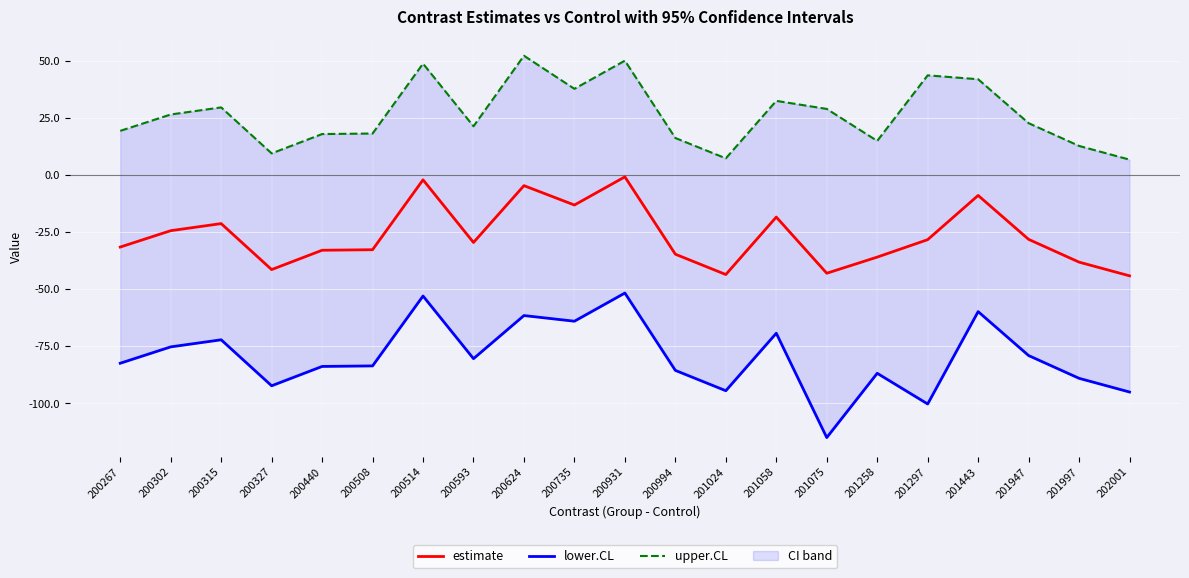

What is the spread (max minus min) of values at 200315?

101.7